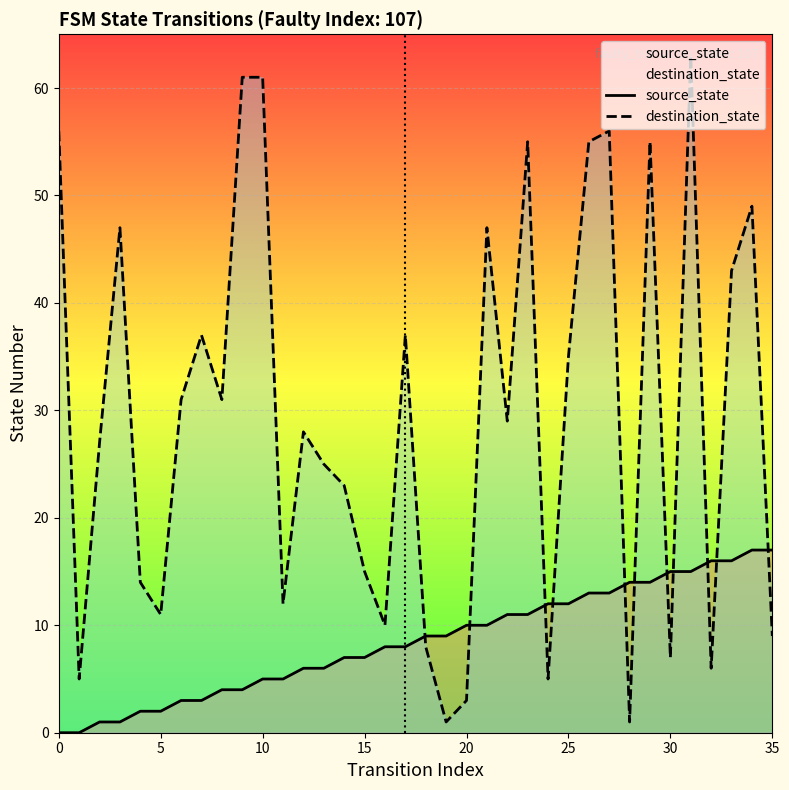

Reading left to right, transcribe all the data shown in this chart.

source_state: 0	0	1	1	2	2	3	3	4	4	5	5	6	6	7	7	8	8	9	9	10	10	11	11	12	12	13	13	14	14	15	15	16	16	17	17
destination_state: 56	5	27	47	14	11	31	37	31	61	61	12	28	25	23	15	10	37	8	1	3	47	29	55	5	35	55	56	1	55	7	63	6	43	49	9